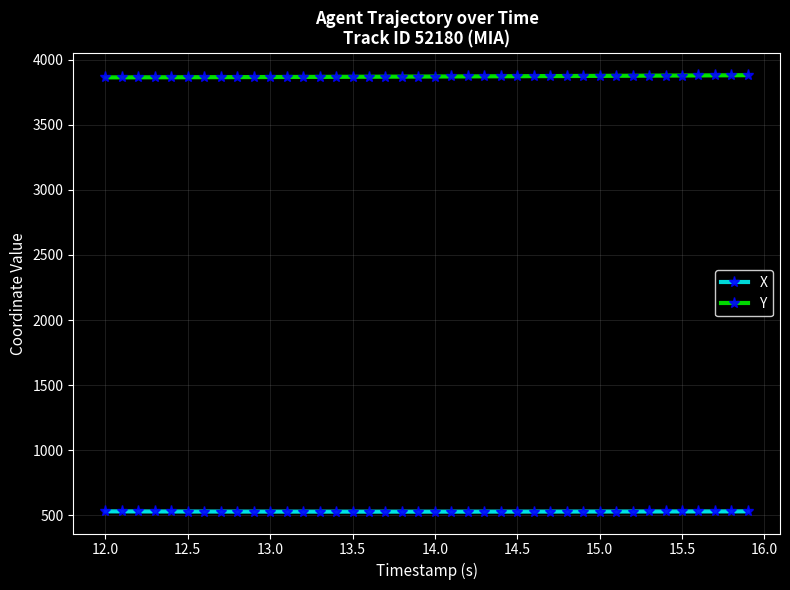

Rank the series by their average value, from lowest to highest.

X, Y